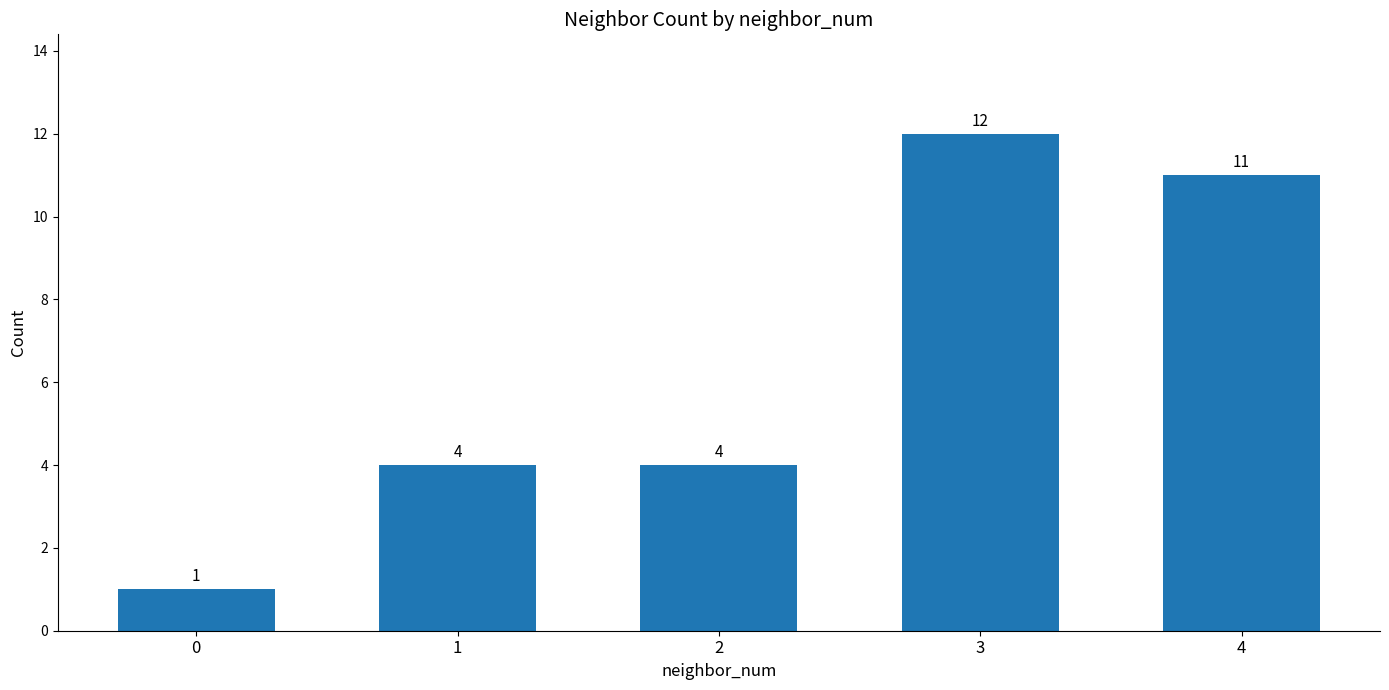

True or false: the data shows 2 at 0.

False